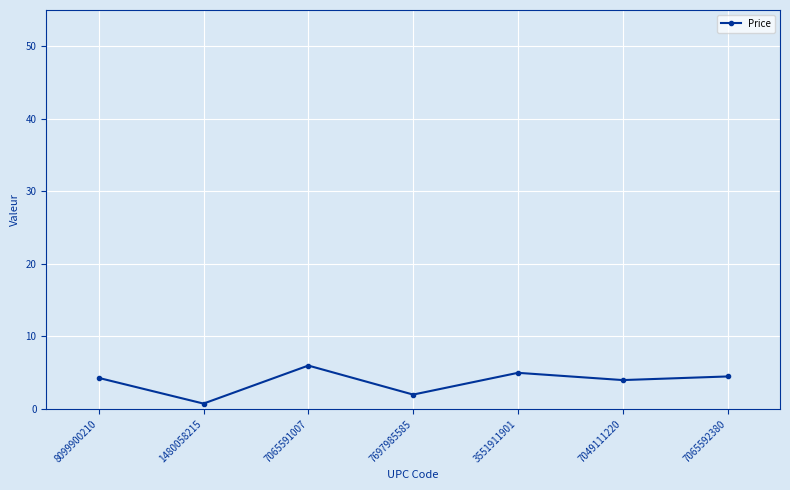

What is the difference between the values at 7697985585 and 3551911901?

3.0